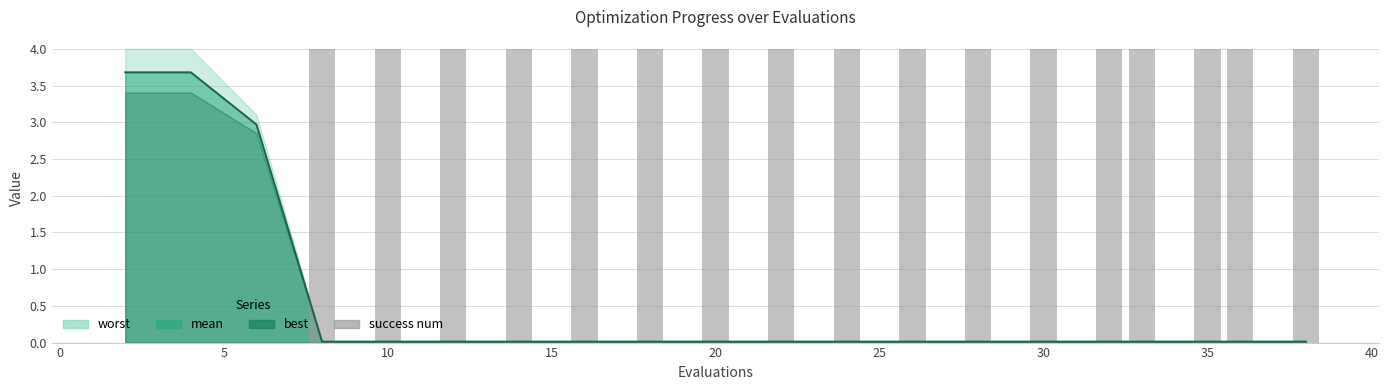

True or false: the data shows 0 at 0.

True